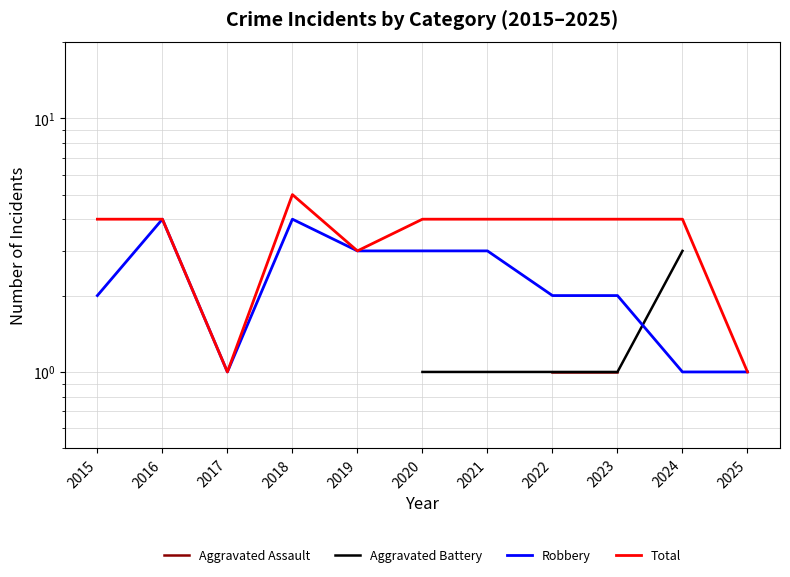

What is the highest value of the Aggravated Assault series?

1.0